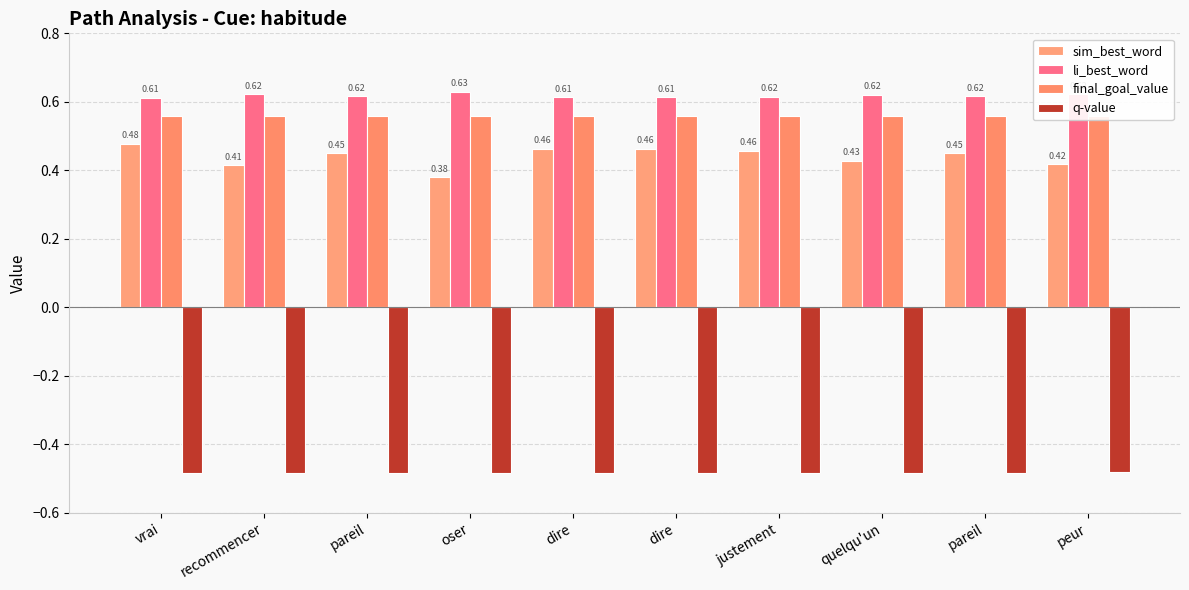

What is the approximate value of sim_best_word at recommencer?

0.4